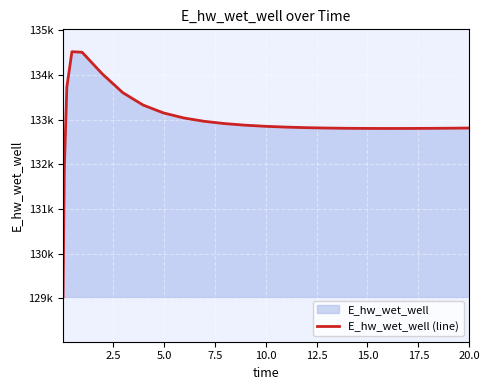

What is the sum of all values?

3323315.7